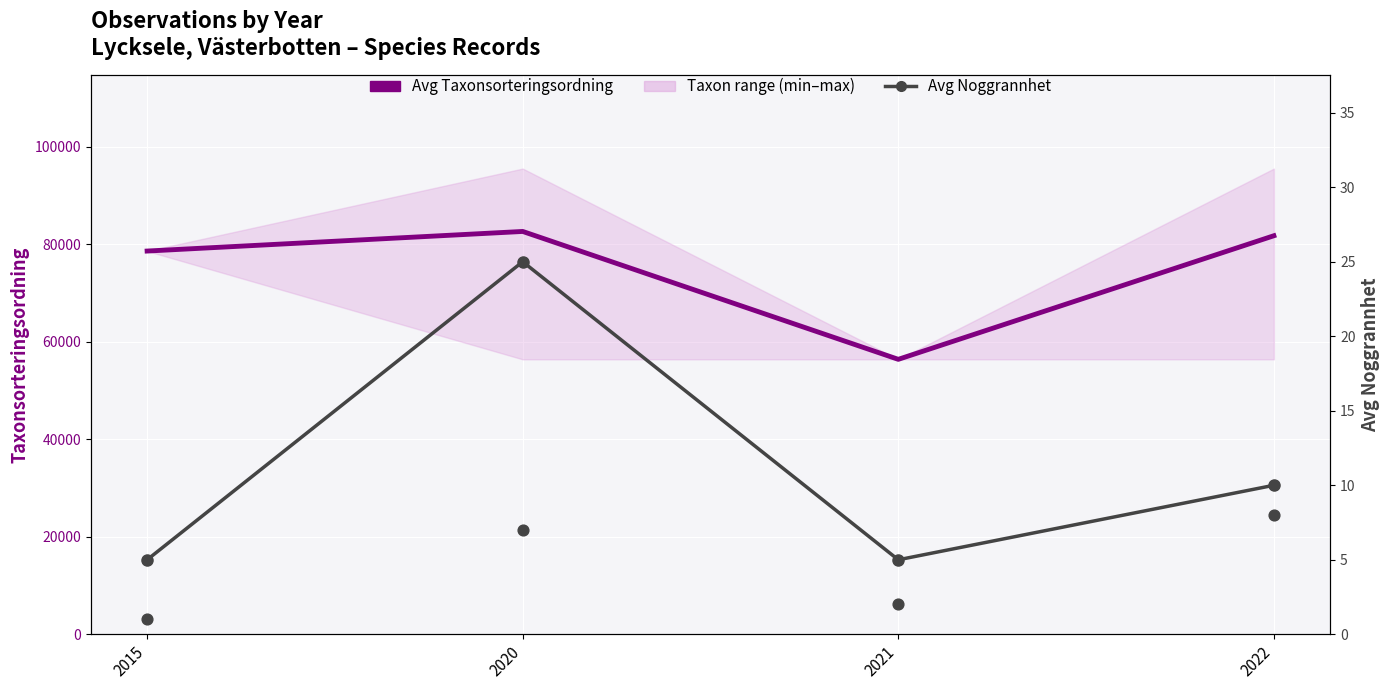

Which series reaches the minimum Y coordinate?

Avg Noggrannhet